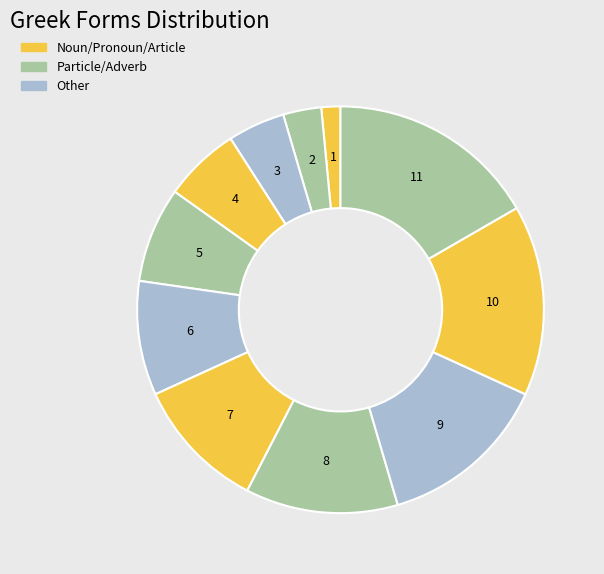

How many segments does this pie chart have?

11